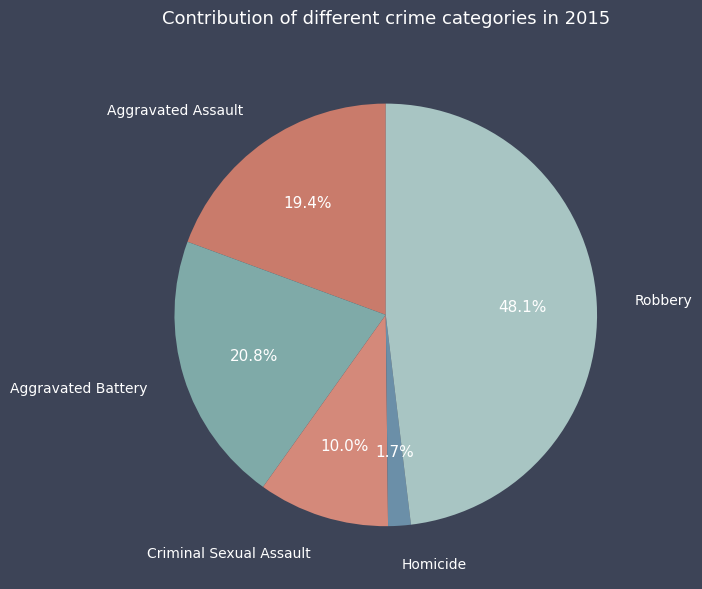

To the nearest percent, what is the difference between the largest and smallest slice percentages?

46%